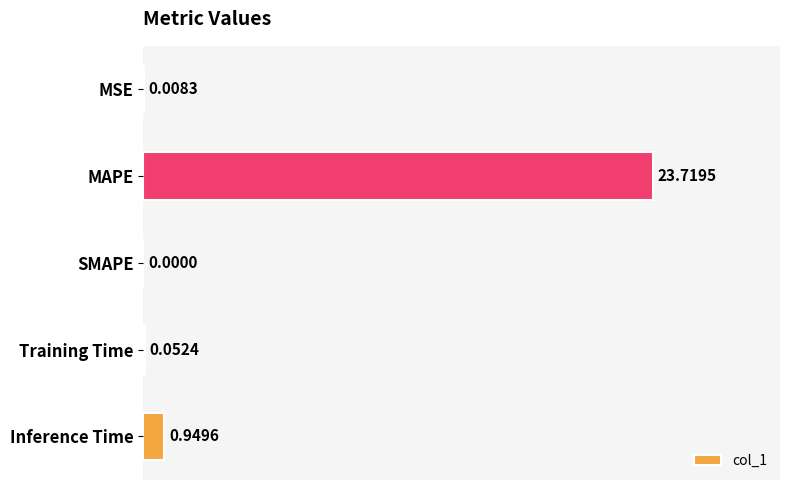

Between SMAPE and Training Time, which is larger?

Training Time